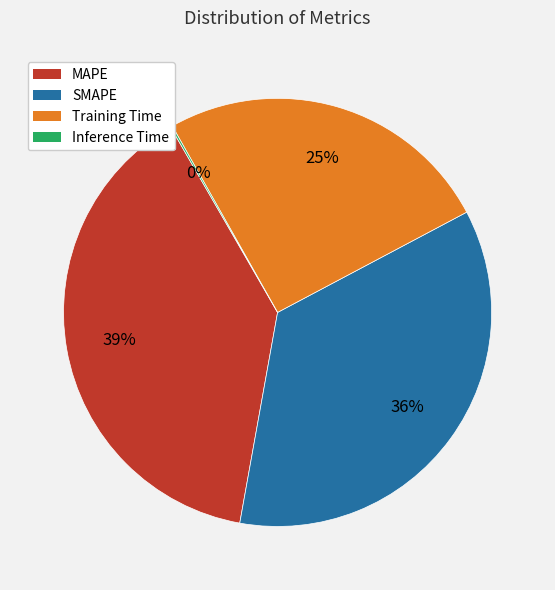

Is there any slice that represents more than half of the pie?

No